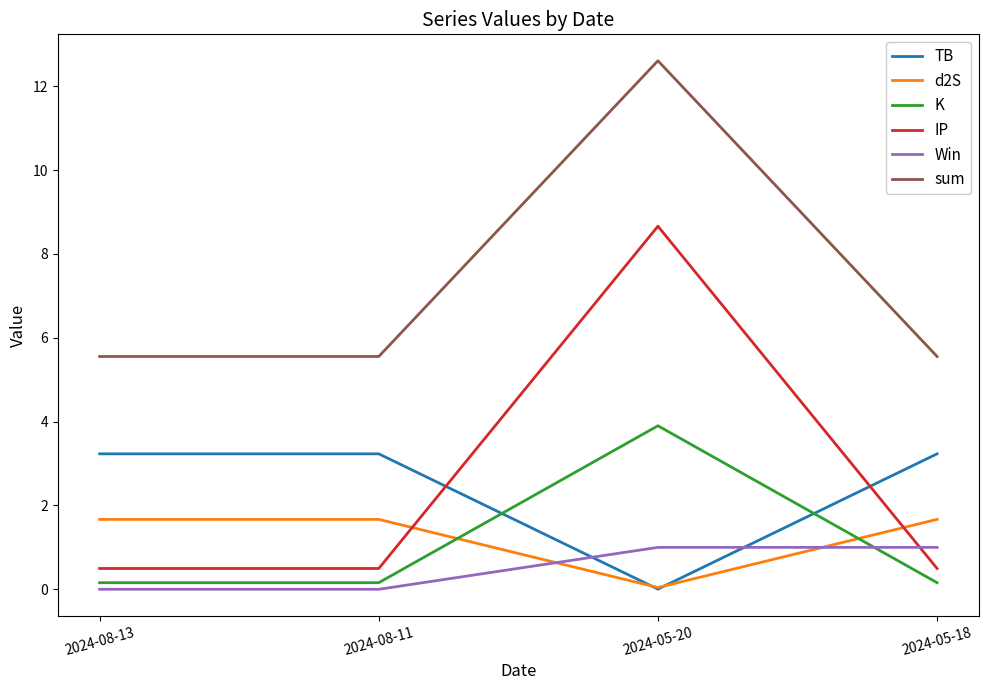

What are all the series names shown in the legend?

TB, d2S, K, IP, Win, sum